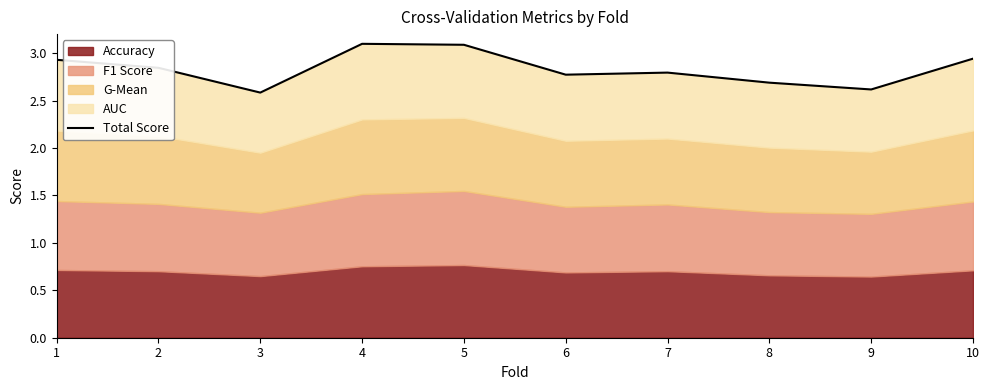

Count the number of categories in the chart.

10